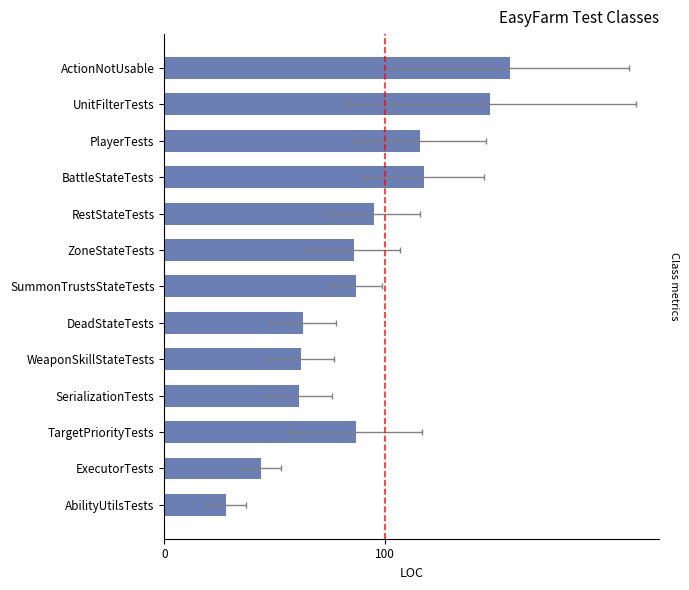

True or false: the data shows 65 at BattleStateTests.

False